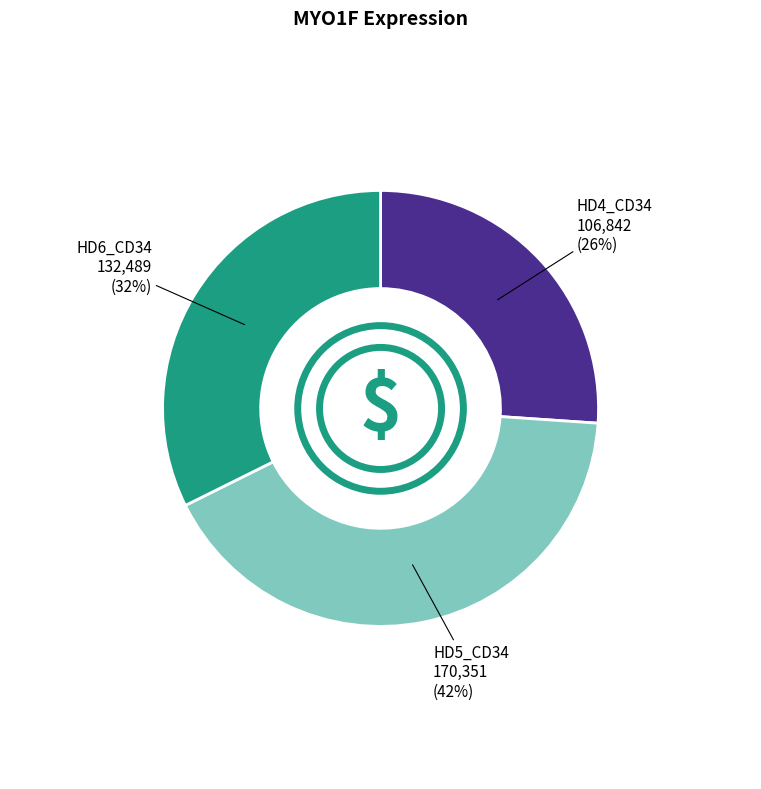

To the nearest percent, what is the difference between the largest and smallest slice percentages?

16%